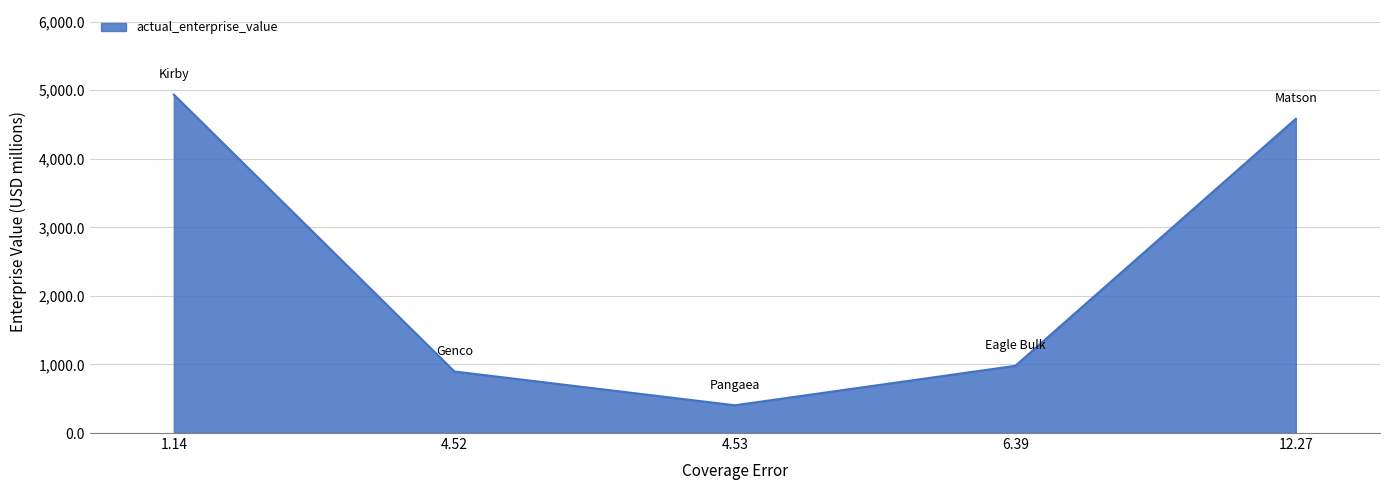

Reading left to right, list all the values displayed in this chart.

4936.1	897.7	404.8	980.4	4583.8